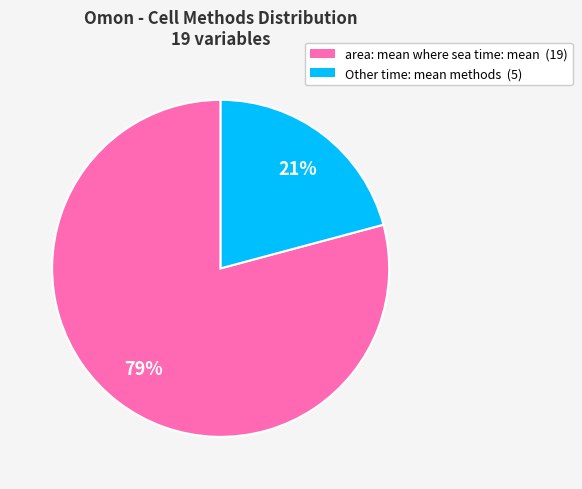

To the nearest percent, what is the difference between the largest and smallest slice percentages?

58%